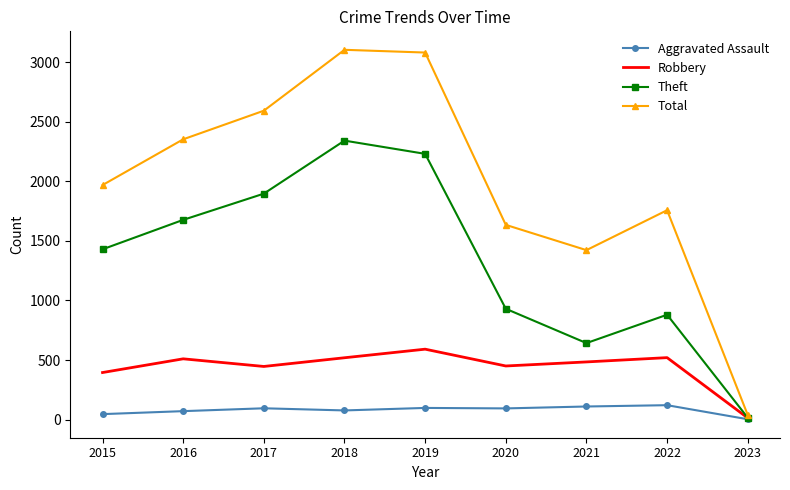

Which series has the widest spread of values?

Total